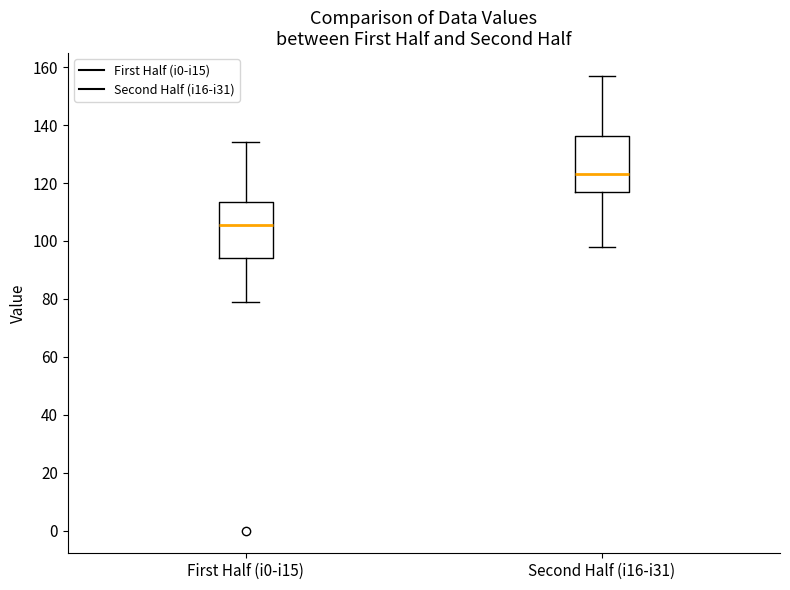

Reading left to right, read every box against the y-axis: the position of its median line, the range the box covers, and the ends of its whiskers. The values are not printed on the chart, so give them approximately, as read against the axis.

First Half (i0-i15): median 106, box 94 to 114, whiskers 80 to 134
Second Half (i16-i31): median 124, box 116 to 136, whiskers 98 to 158